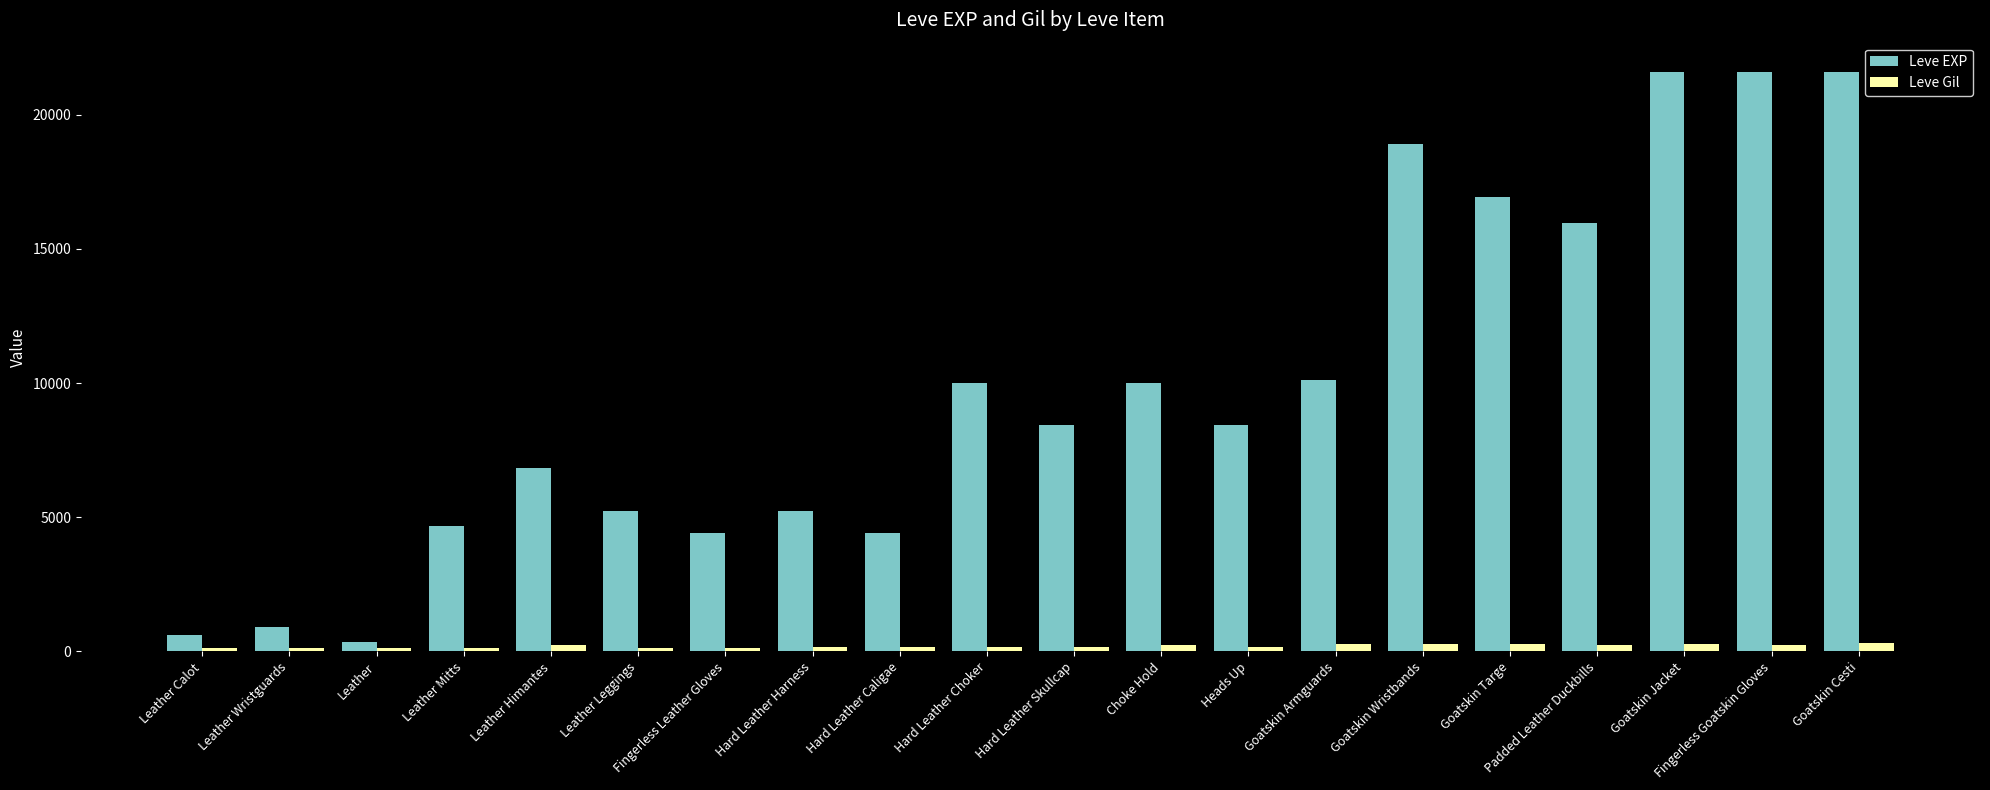

What is the average value of the Leve Gil series?

202